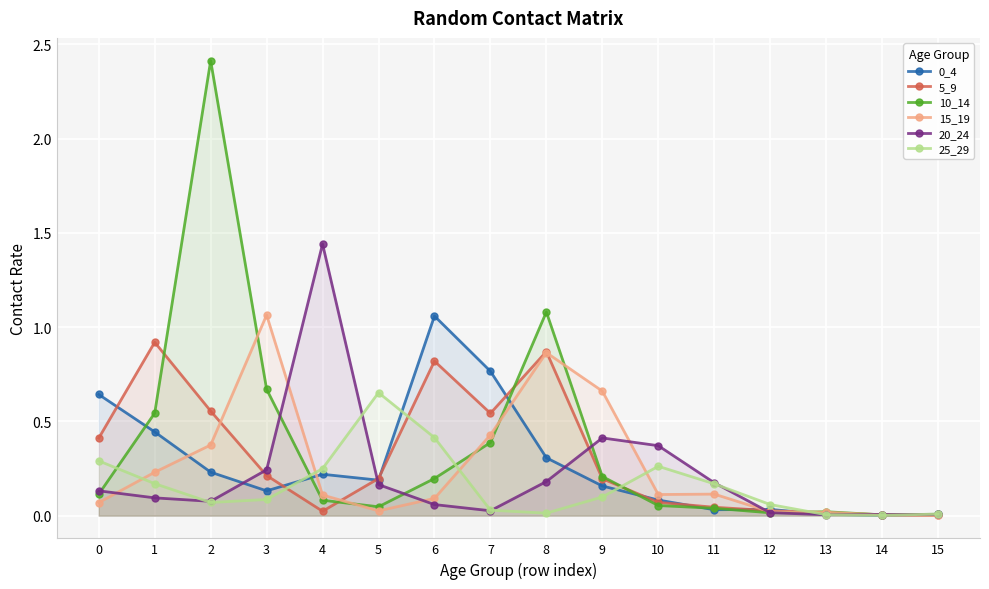

What is the difference between the 25_29 values at 14 and 6?

0.4